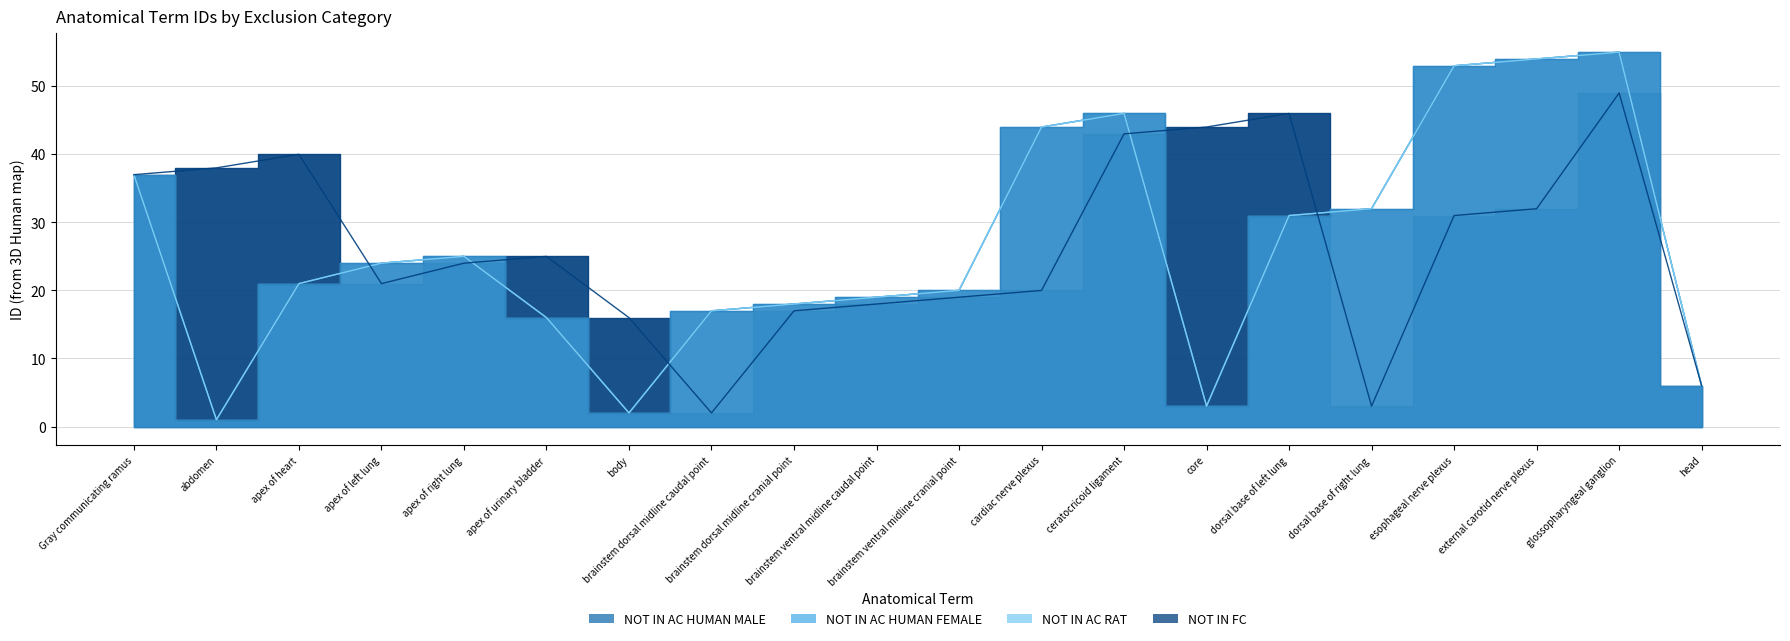

How many lines are shown in the chart?

4